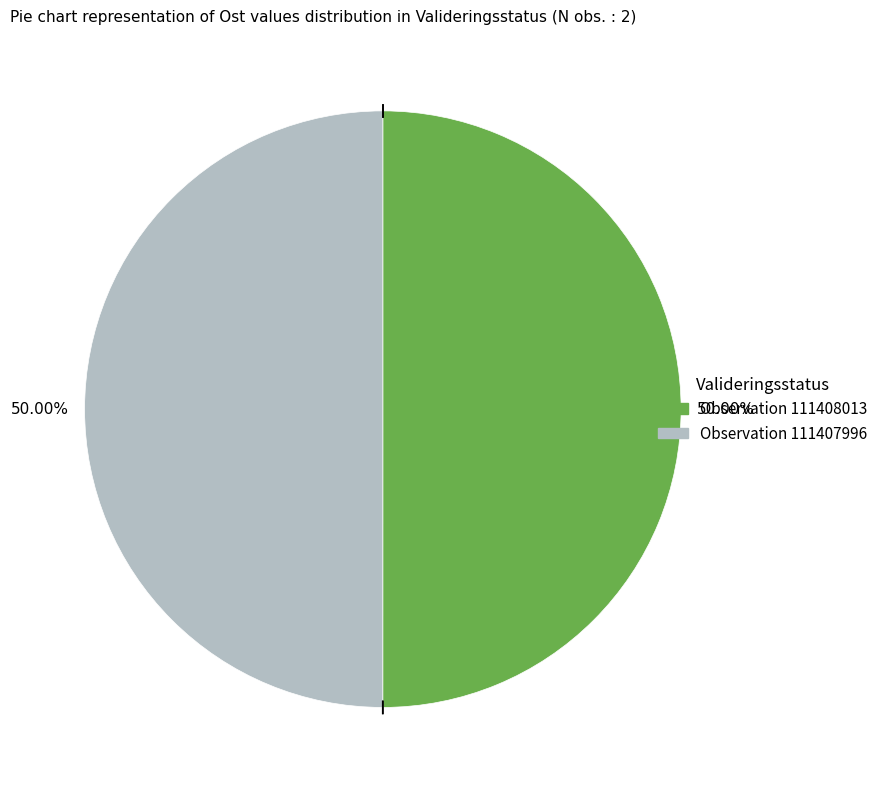

Which slice is the largest?

111408013